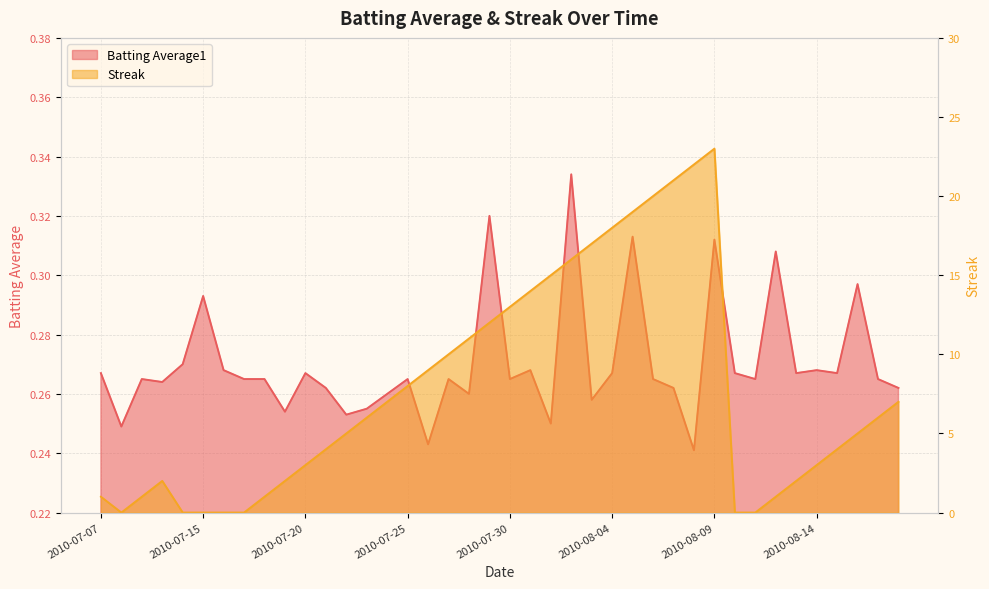

Reading right to left, what are all the values shown in this chart?

Batting Average1: 0.3	0.3	0.3	0.3	0.3	0.3	0.3	0.3	0.3	0.3	0.2	0.3	0.3	0.3	0.3	0.3	0.3	0.2	0.3	0.3	0.3	0.3	0.3	0.2	0.3	0.3	0.3	0.3	0.3	0.3	0.3	0.3	0.3	0.3	0.3	0.3	0.3	0.3	0.2	0.3
Streak: 7.0	6.0	5.0	4.0	3.0	2.0	1.0	0.0	0.0	23.0	22.0	21.0	20.0	19.0	18.0	17.0	16.0	15.0	14.0	13.0	12.0	11.0	10.0	9.0	8.0	7.0	6.0	5.0	4.0	3.0	2.0	1.0	0.0	0.0	0.0	0.0	2.0	1.0	0.0	1.0